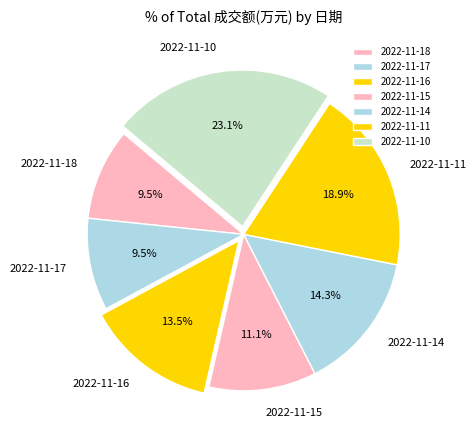

Between 2022-11-17 and 2022-11-11, which is larger?

2022-11-11